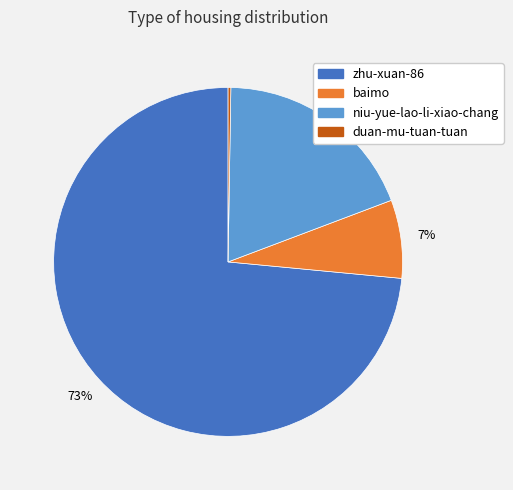

Is it true that baimo is 1% of the pie?

False